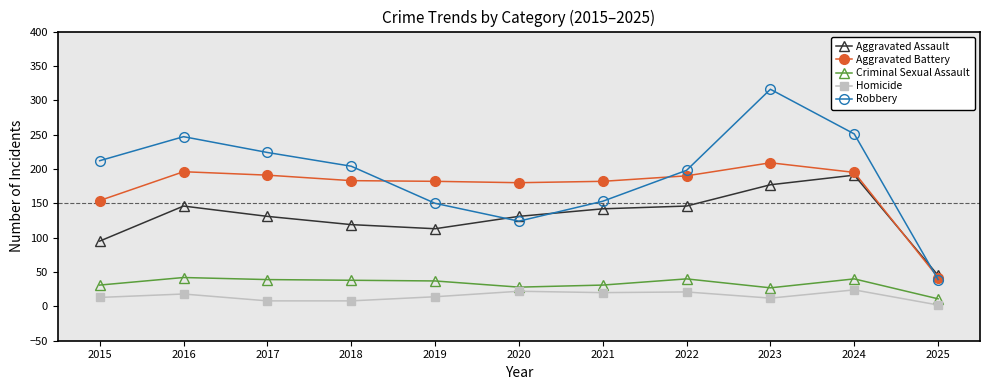

True or false: Criminal Sexual Assault and Aggravated Battery intersect in this chart.

False